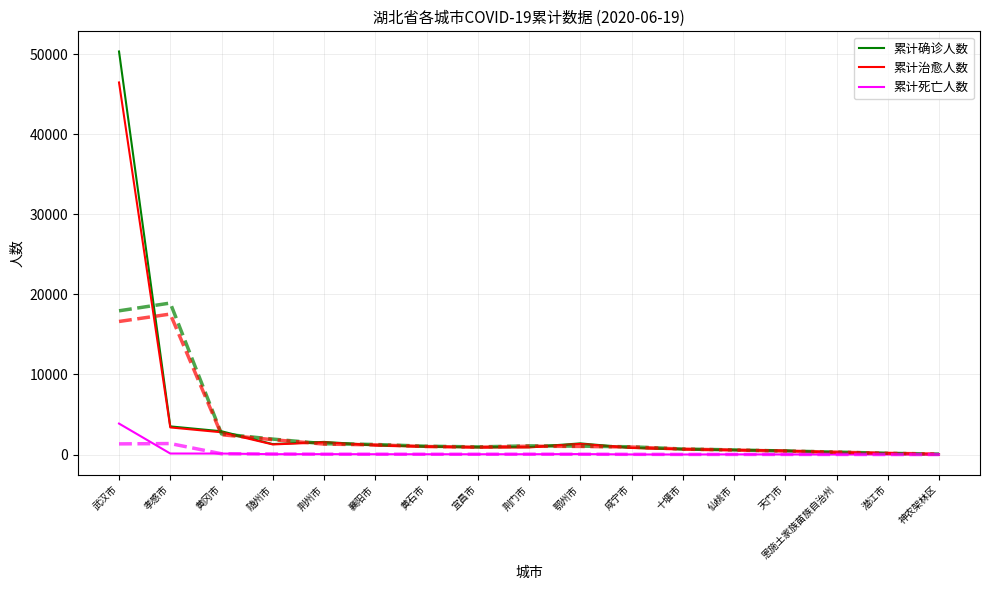

At how many categories does at least one series exceed 5033?

1